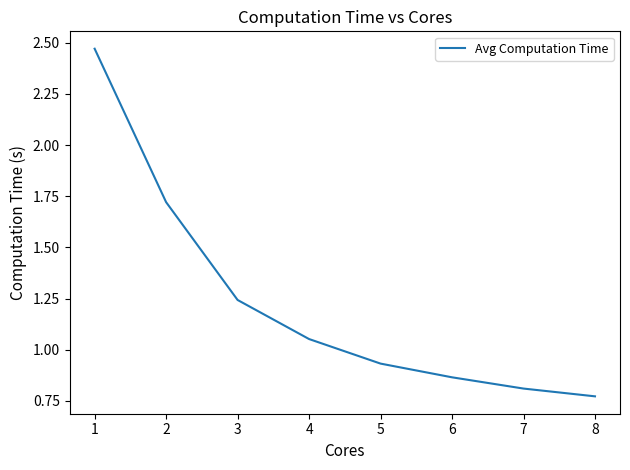

What is the sum of the values at 6 and 8?

1.6